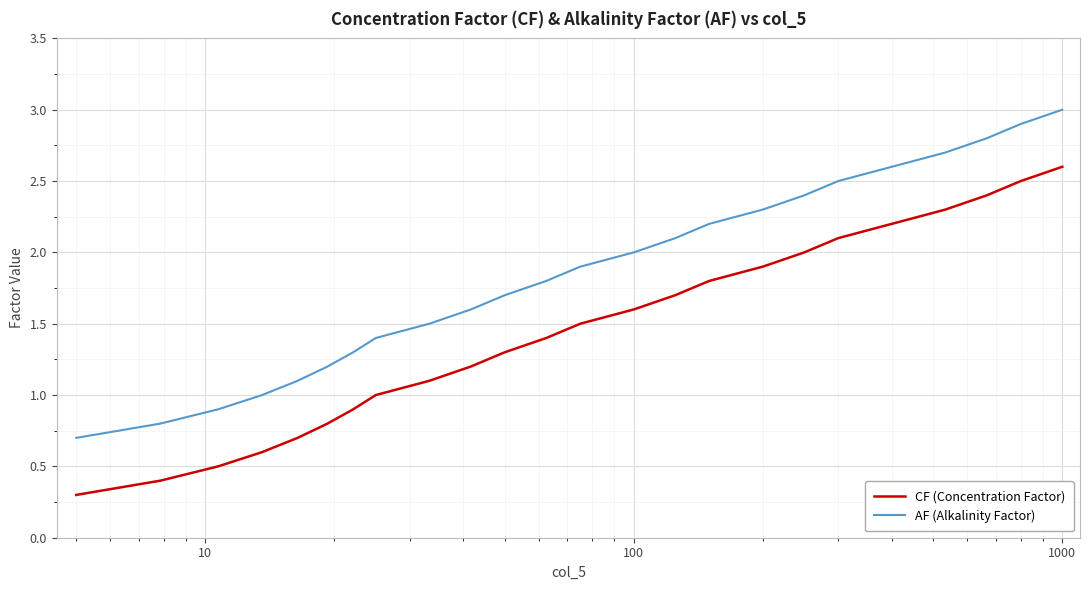

What is the difference between the maximum and minimum values in the AF (Alkalinity Factor) series?

2.3